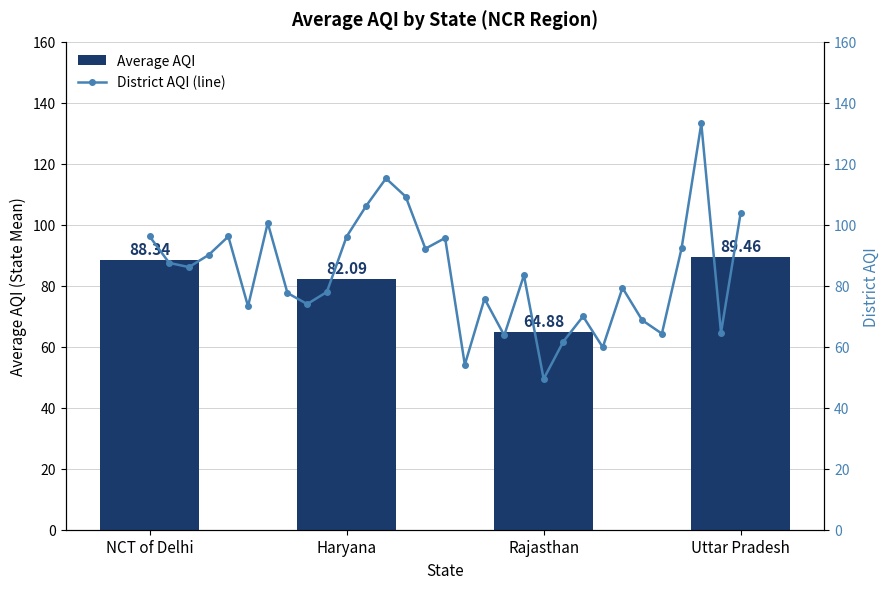

Does the chart contain any negative values?

No